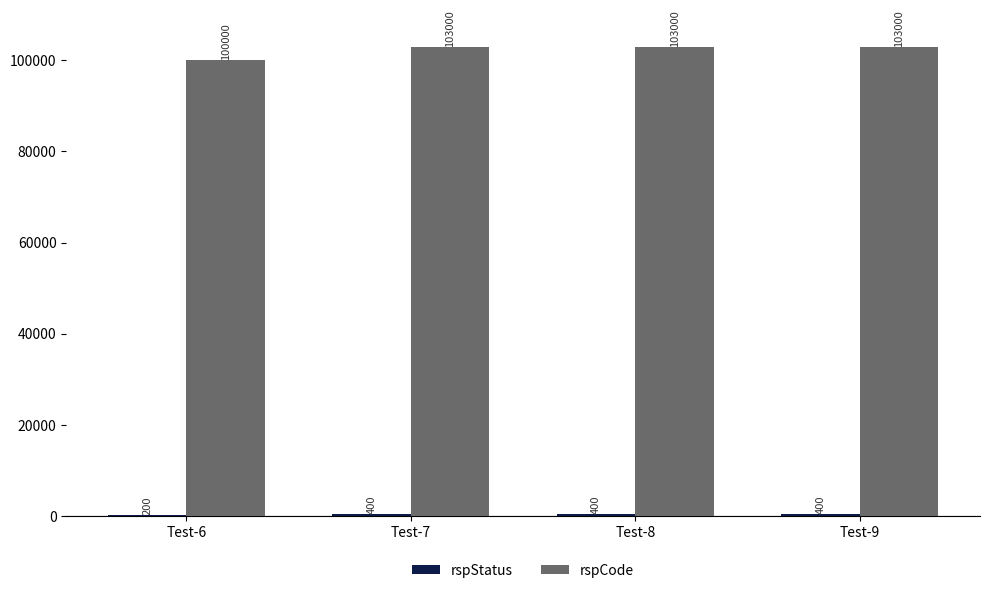

Which series has the largest total across all categories?

rspCode